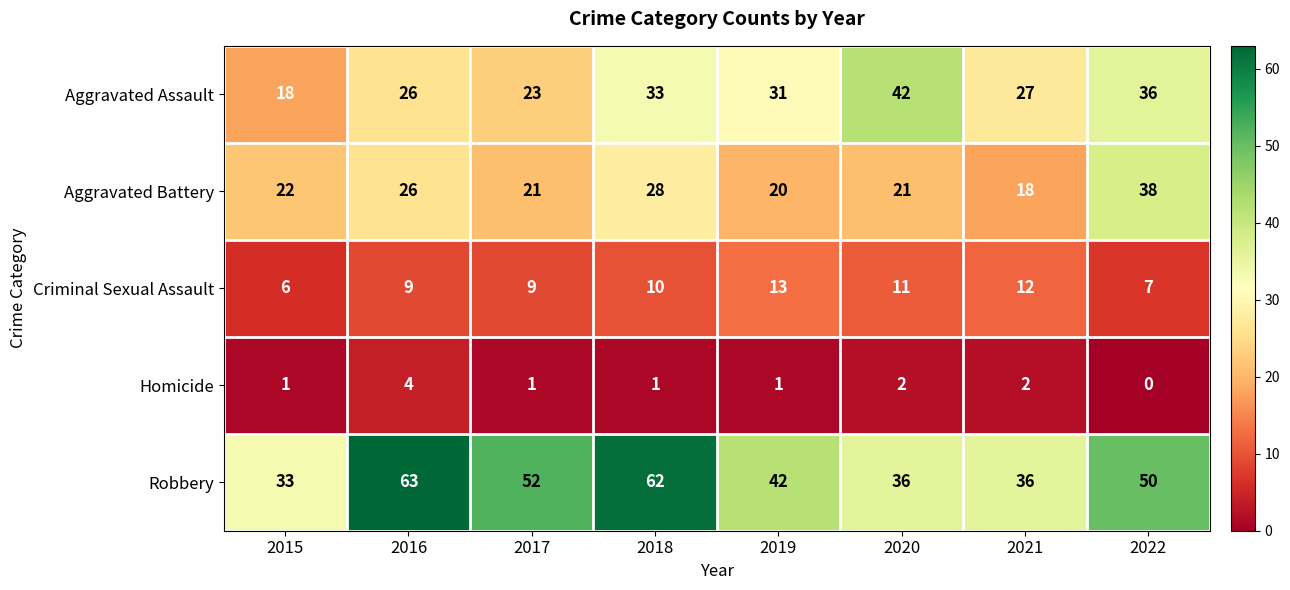

At which category is the sum across all series the highest?

2018